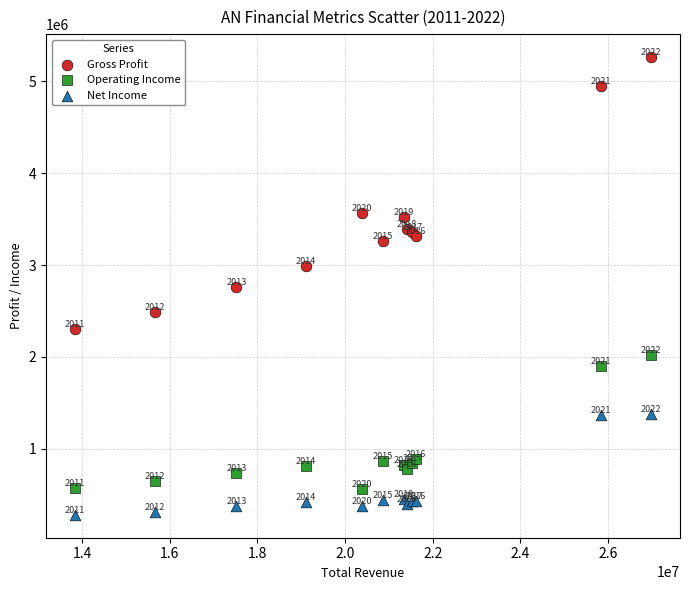

Which series reaches the minimum Y coordinate?

Net Income